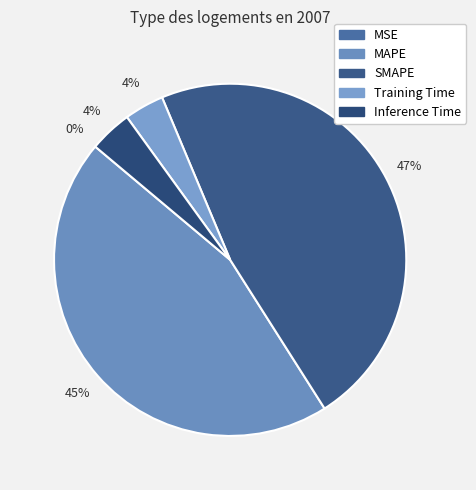

Which slice is the smallest?

MSE